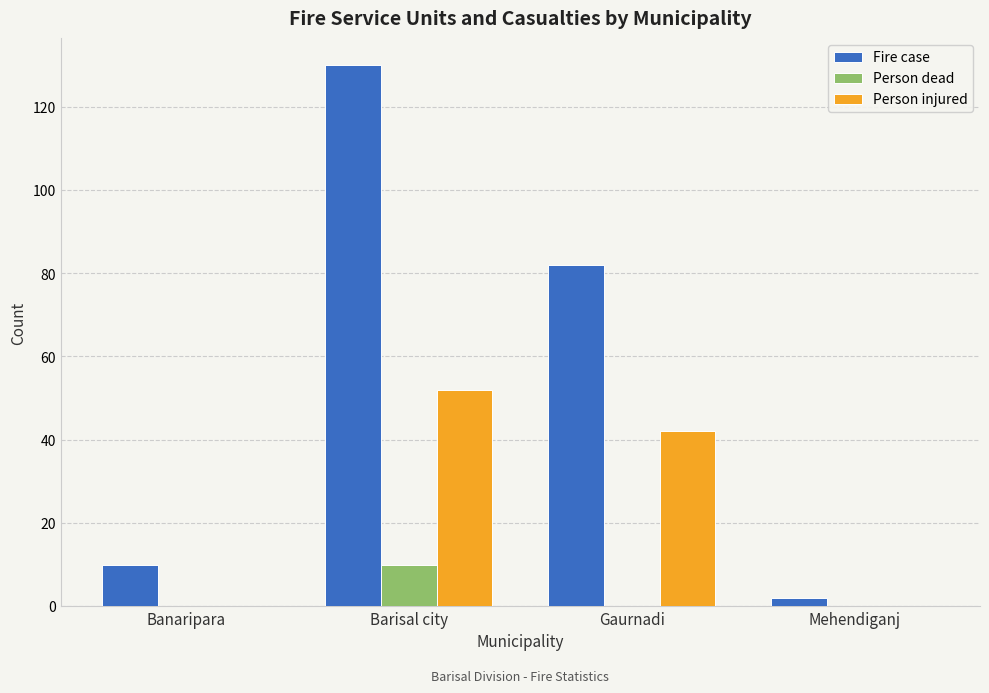

What is the sum of all Person dead values?

10